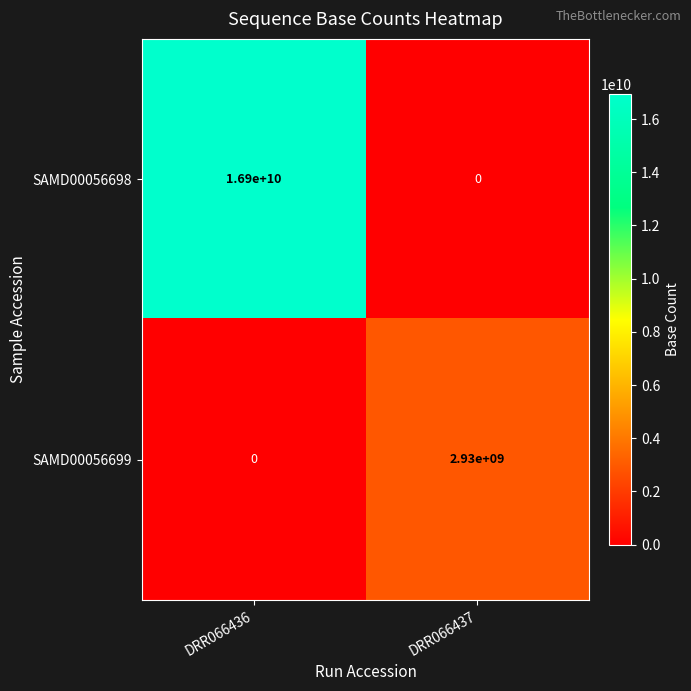

Which series changed the most between DRR066436 and DRR066437?

SAMD00056698